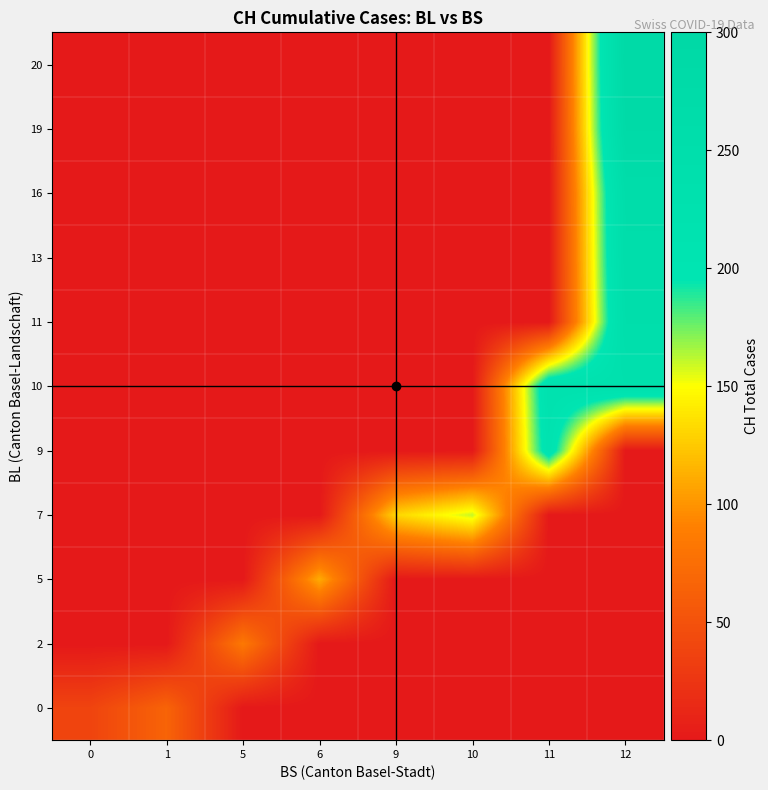

What is the difference between the highest and lowest values at 10?

160